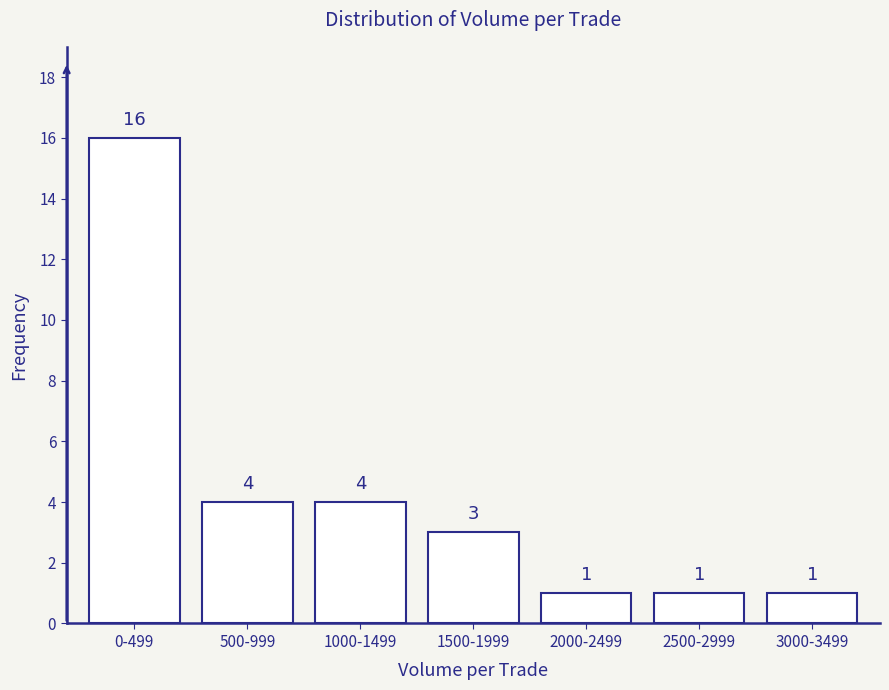

Reading left to right, what are all the values shown in this chart?

0-499=16	500-999=4	1000-1499=4	1500-1999=3	2000-2499=1	2500-2999=1	3000-3499=1